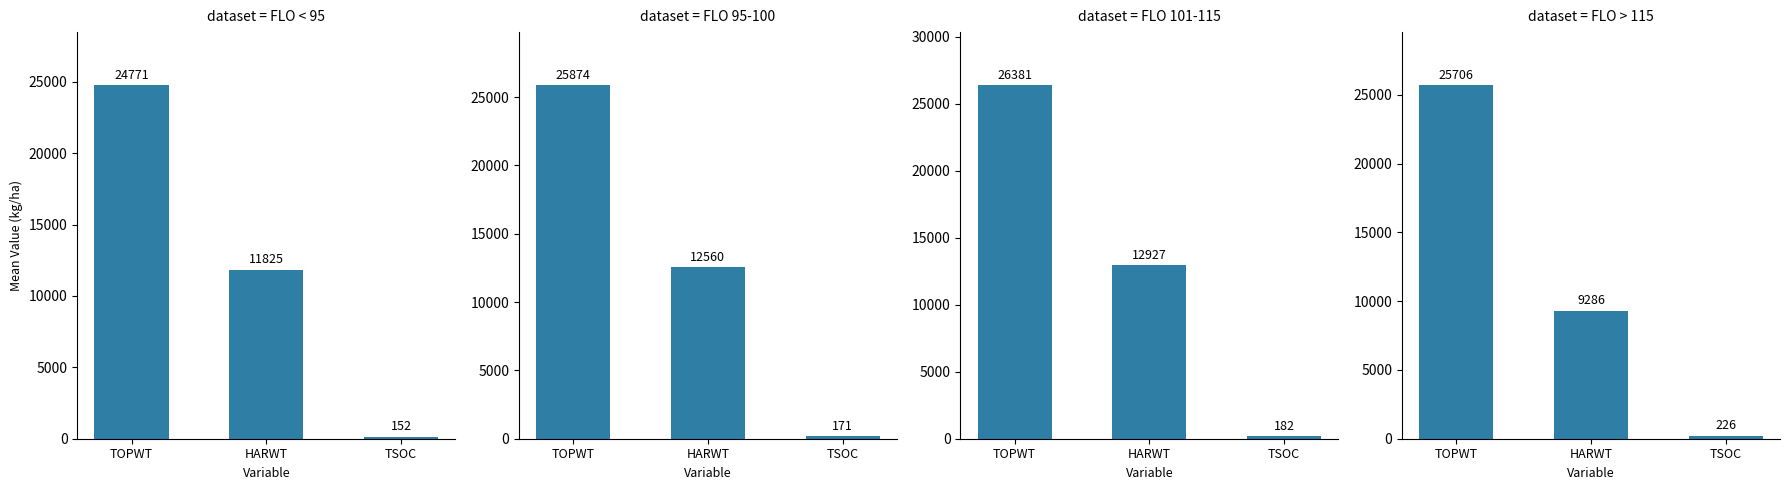

Rank the categories by FLO 101-115 value from lowest to highest.

TSOC, HARWT, TOPWT